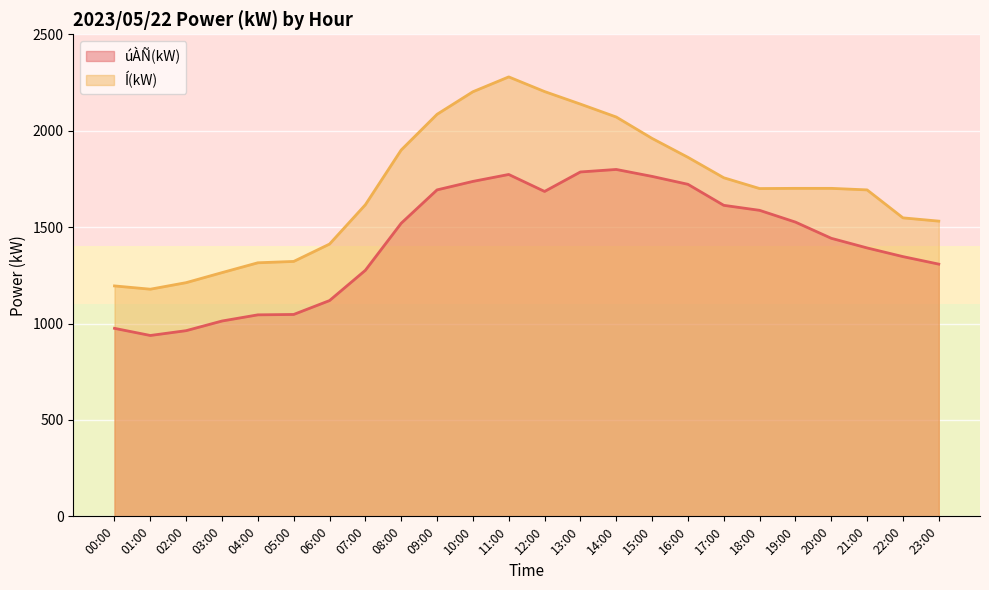

Where is úÀÑ(kW) nearest to the value 1368?

22:00